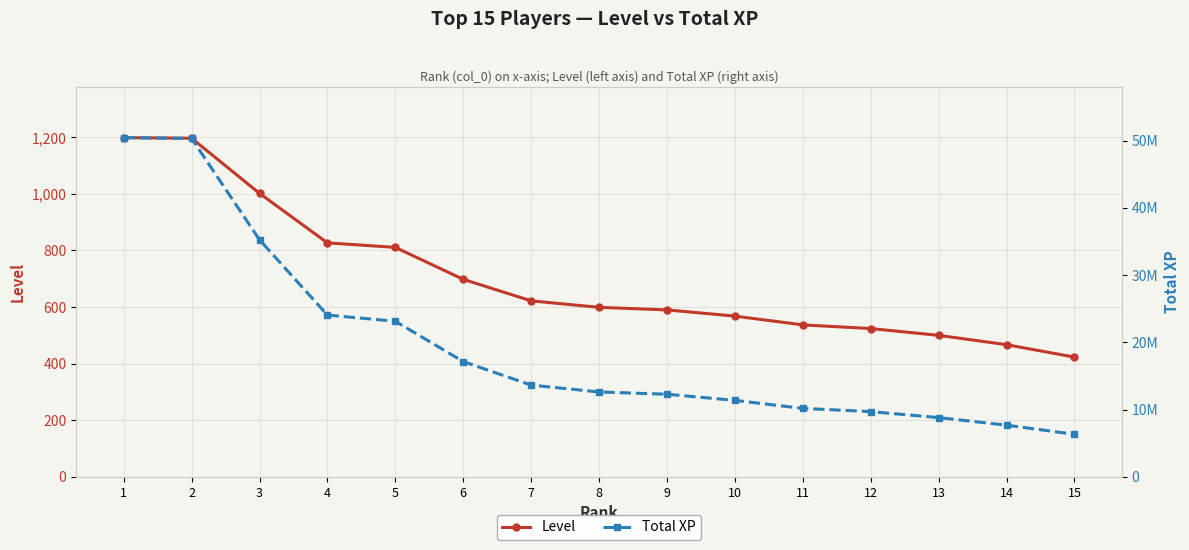

Reading left to right, extract all data points from this chart.

Level: 1199	1197	1002	827	811	698	622	599	590	568	537	524	500	467	423
Total XP: 50453054	50337077	35252516	24054814	23134732	17132846	13638585	12615389	12275029	11363973	10168699	9691317	8797969	7677871	6314338